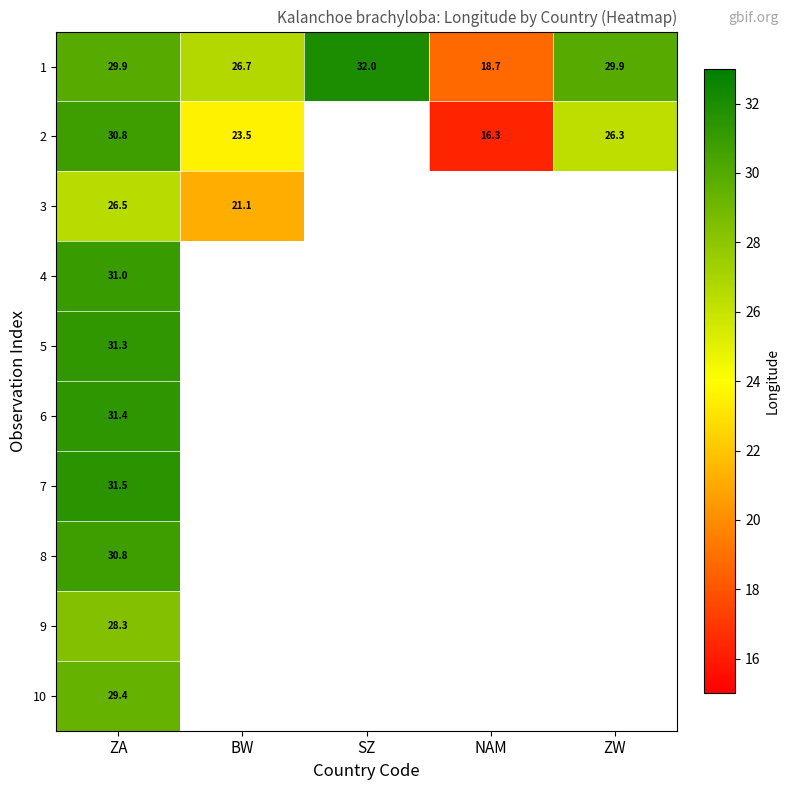

Which category has the highest value in the 1 series?

SZ